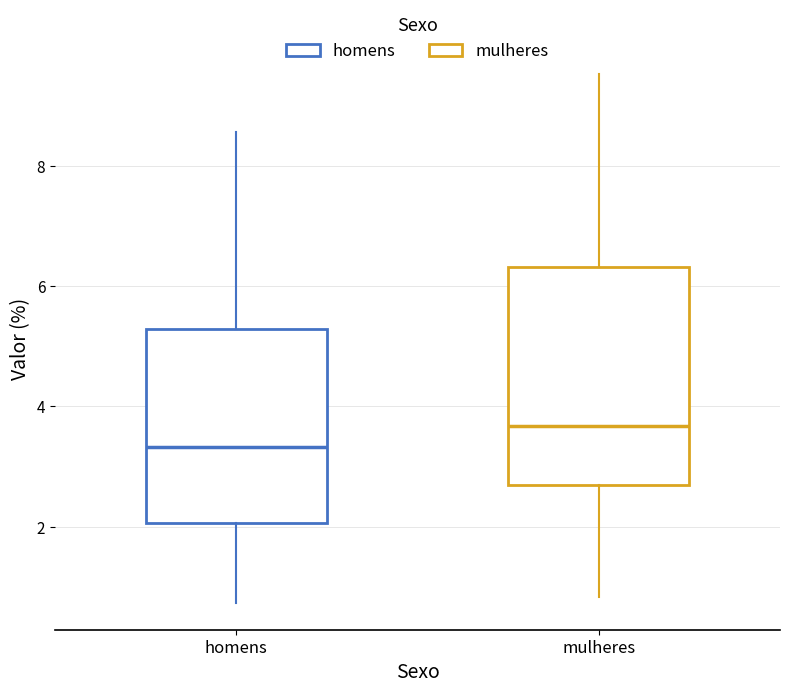

Which box is the tallest, from its lower edge to its upper edge?

mulheres